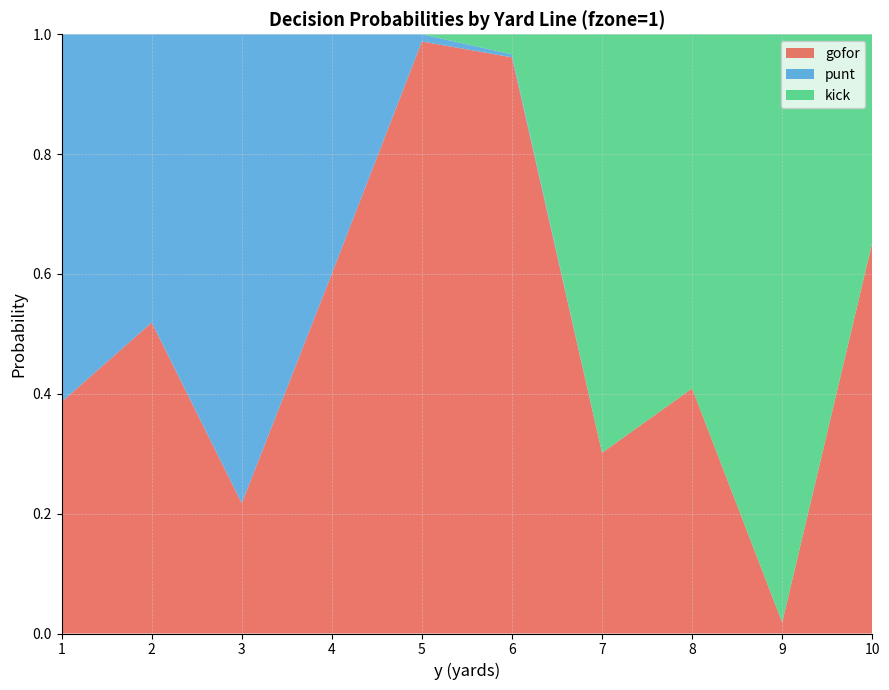

Reading right to left, transcribe all the data shown in this chart.

gofor: 10=0.7	9=0.0	8=0.4	7=0.3	6=1.0	5=1.0	4=0.6	3=0.2	2=0.5	1=0.4
punt: 10=0.0	9=0.0	8=0.0	7=0.0	6=0.0	5=0.0	4=0.4	3=0.8	2=0.5	1=0.6
kick: 10=0.3	9=1.0	8=0.6	7=0.7	6=0.0	5=0.0	4=0.0	3=0.0	2=0.0	1=0.0